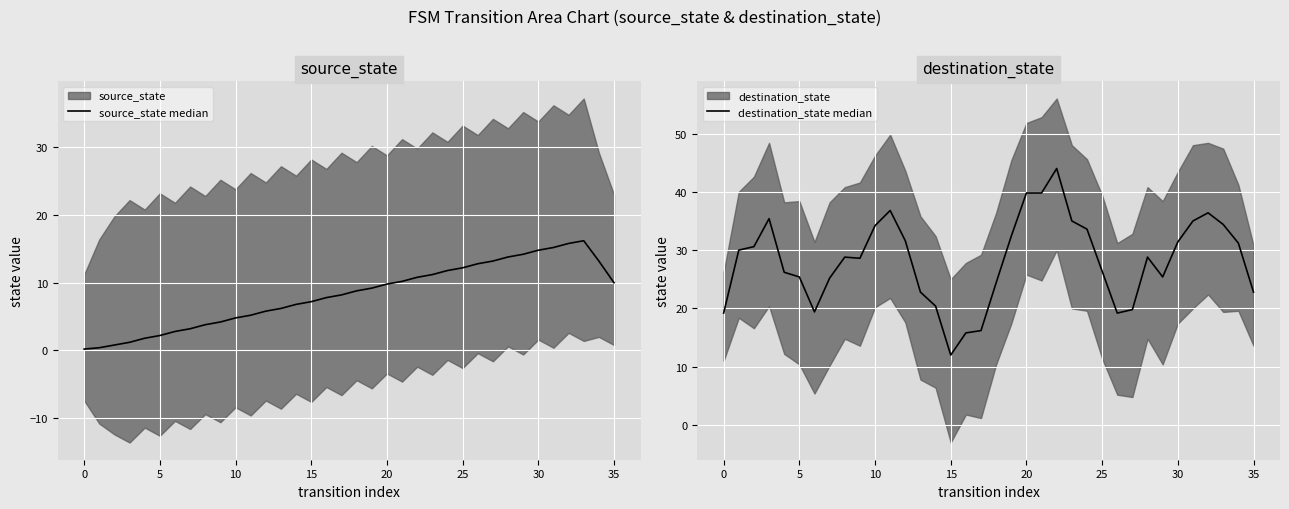

Is it true that source_state median equals 9.2 at 19?

True